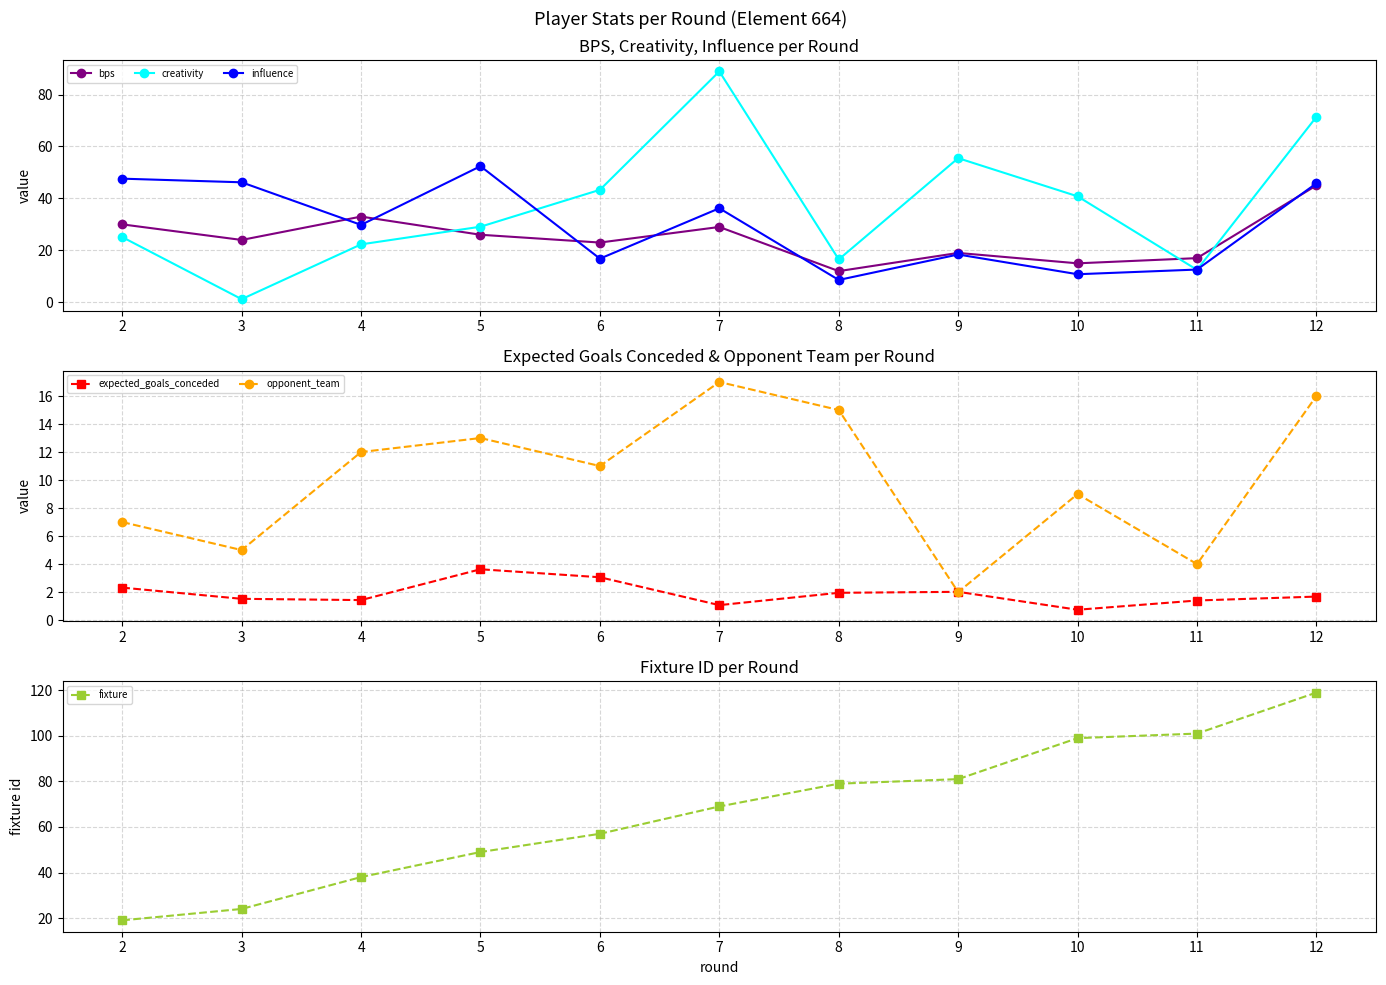

True or false: expected_goals_conceded and fixture cross at least once.

False